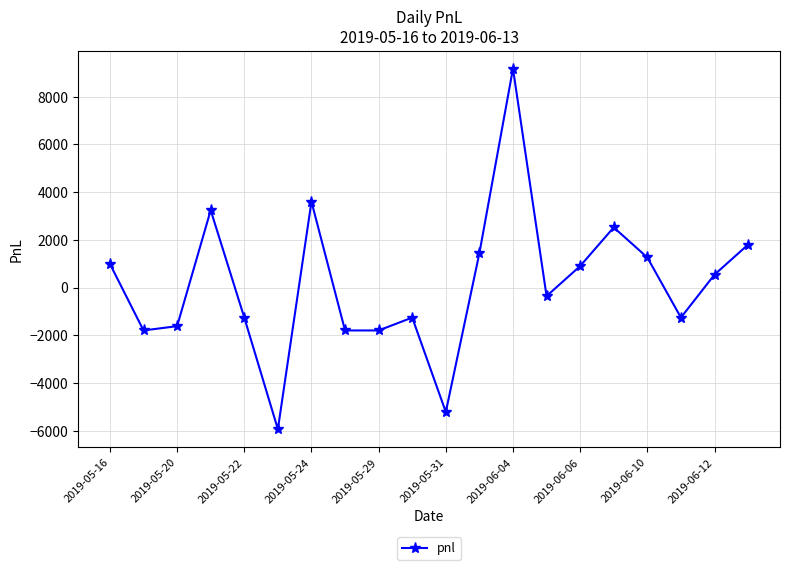

What is the average value?

158